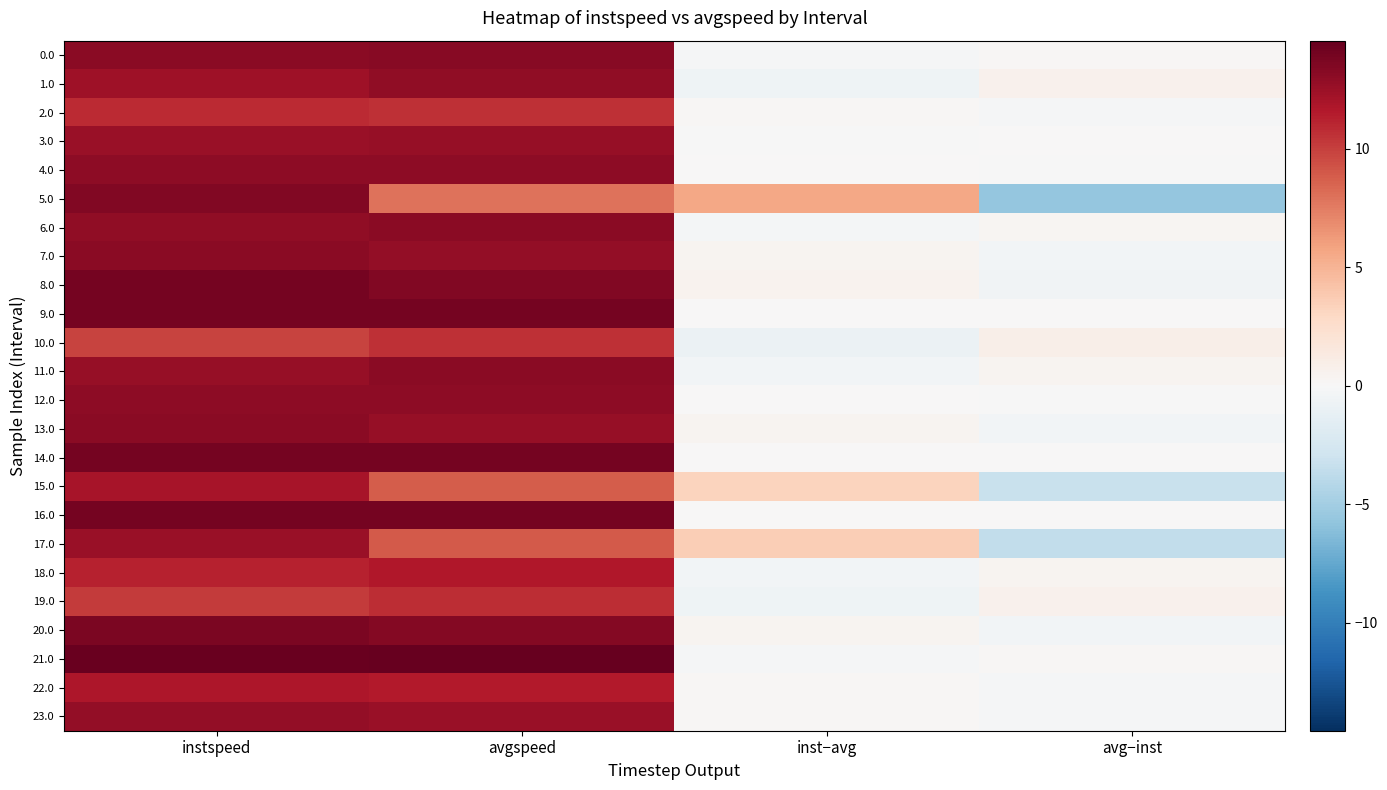

Which series changed the most between avgspeed and inst−avg?

21.0